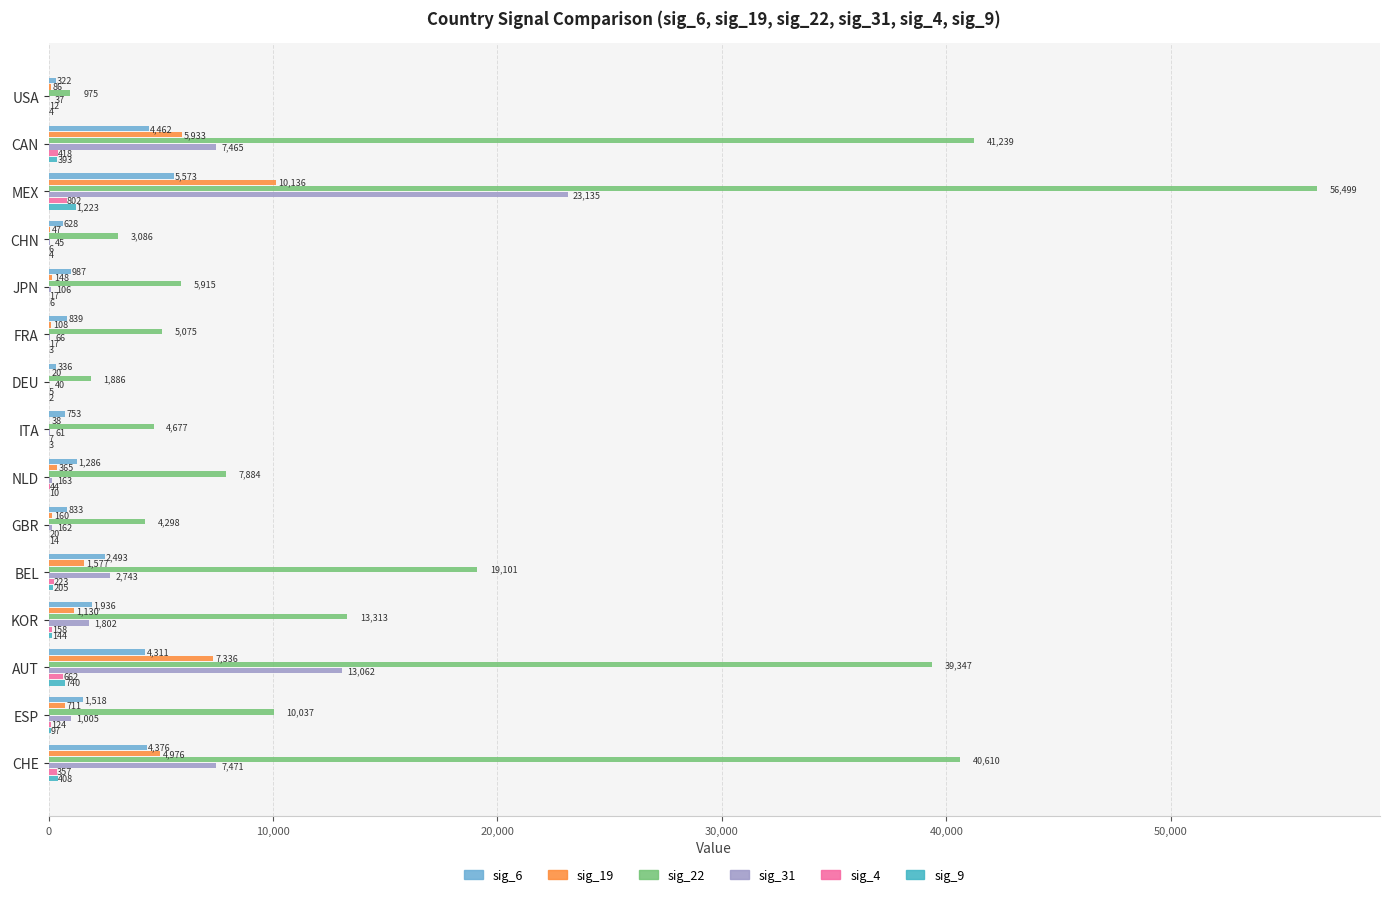

What is the sum of all sig_9 values?

3256